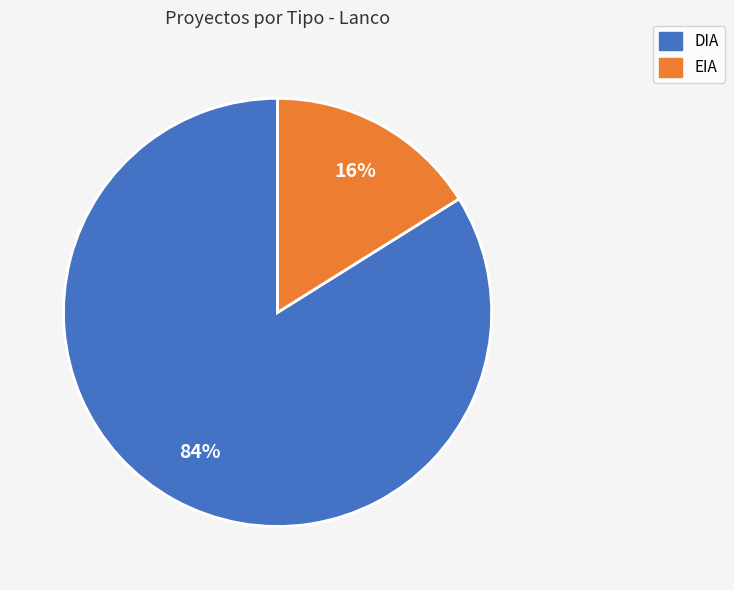

What is the ratio of the value at DIA to the value at EIA?

5.2